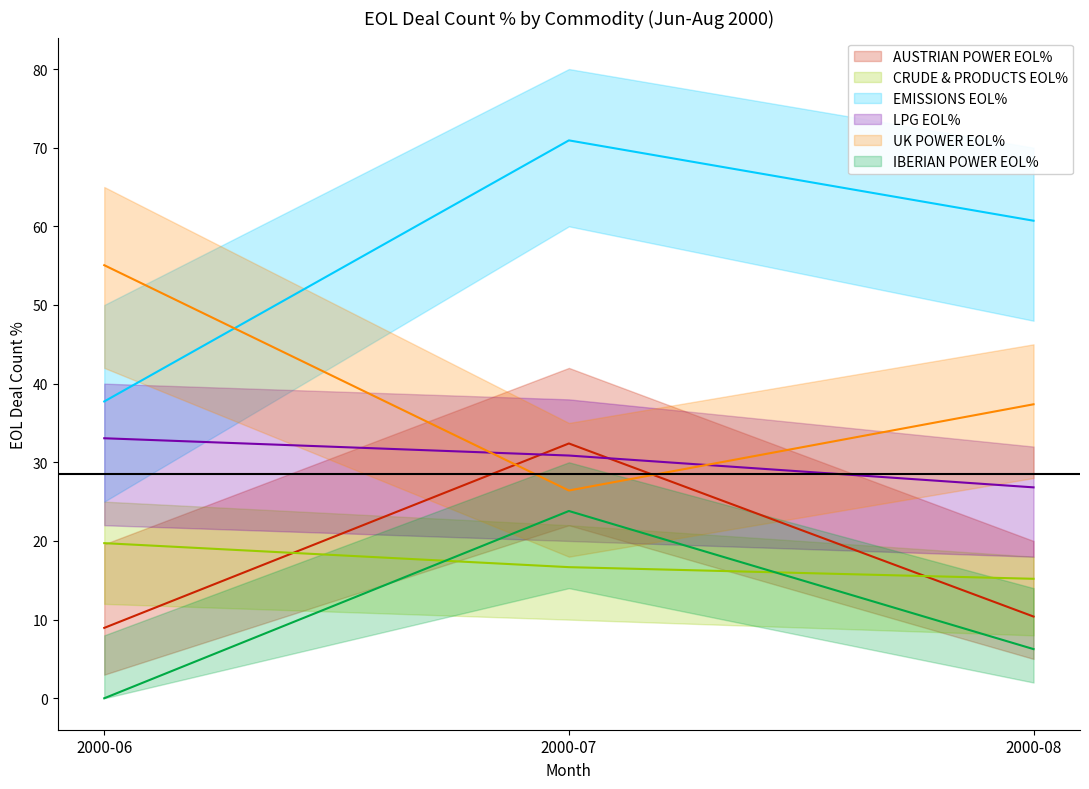

The CRUDE & PRODUCTS EOL% series shows 29.8 at 2000-07. True or false?

False